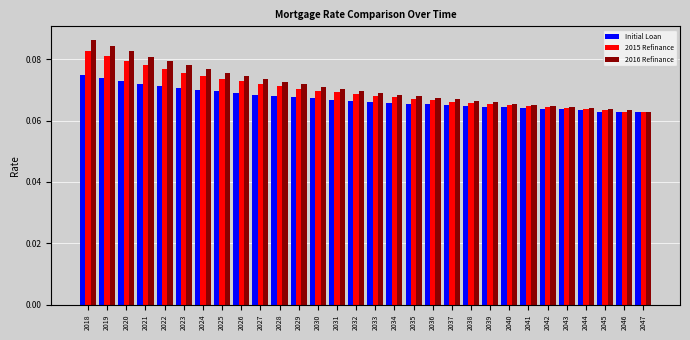

Count the Initial Loan values in the range 0 to 1.

30